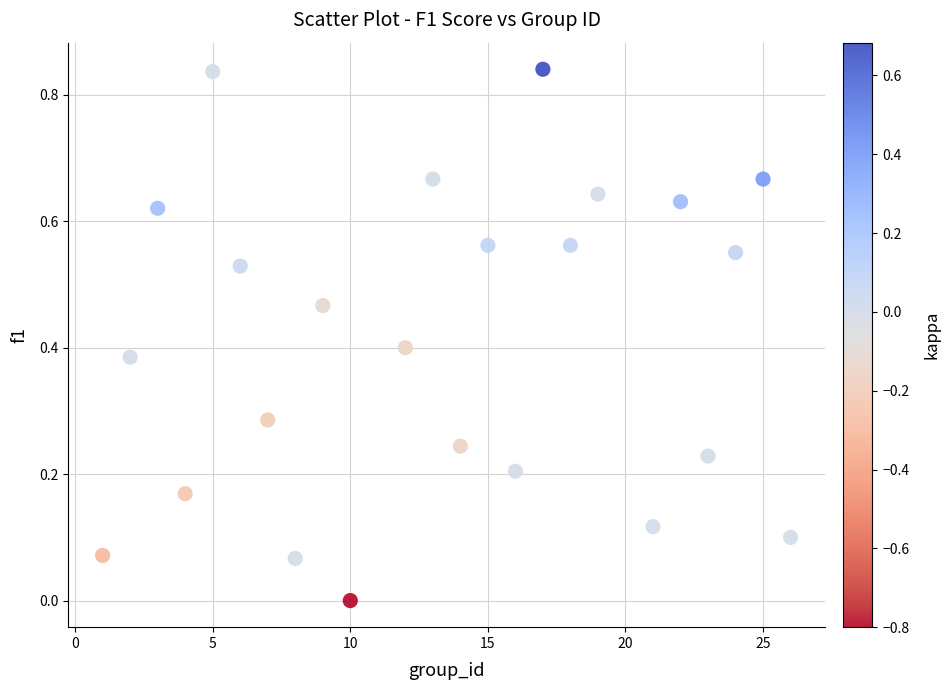

What is the range of X values (max minus min)?

25.0